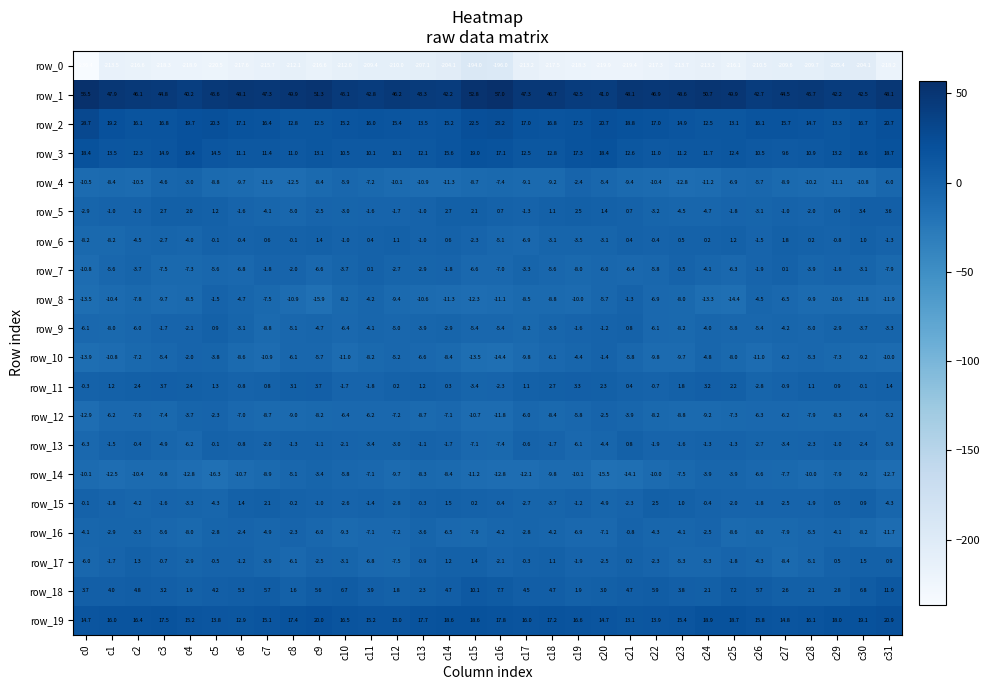

Is the value of row_18 at c16 greater than the value of row_15 at c2?

Yes